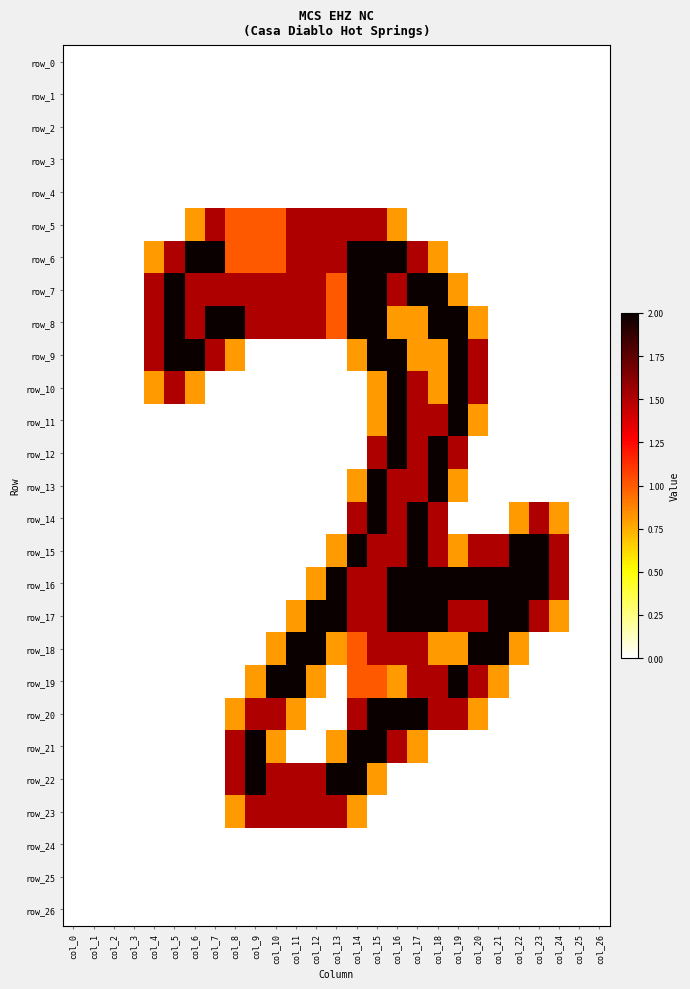

What is the average value of the row_21 series?

0.4